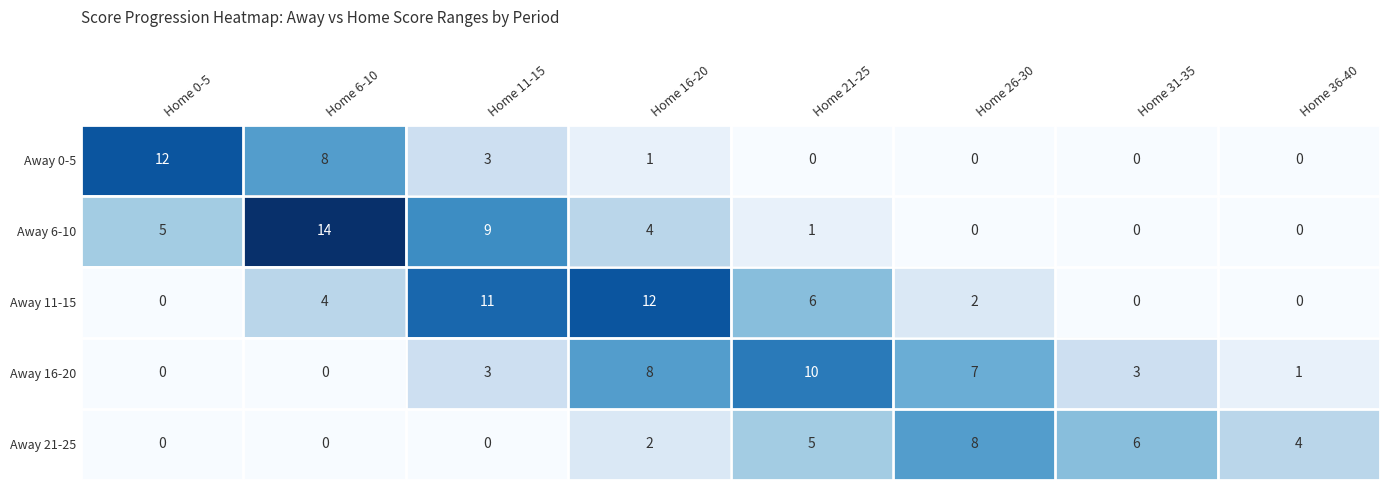

Which series has the largest total across all categories?

Away 11-15